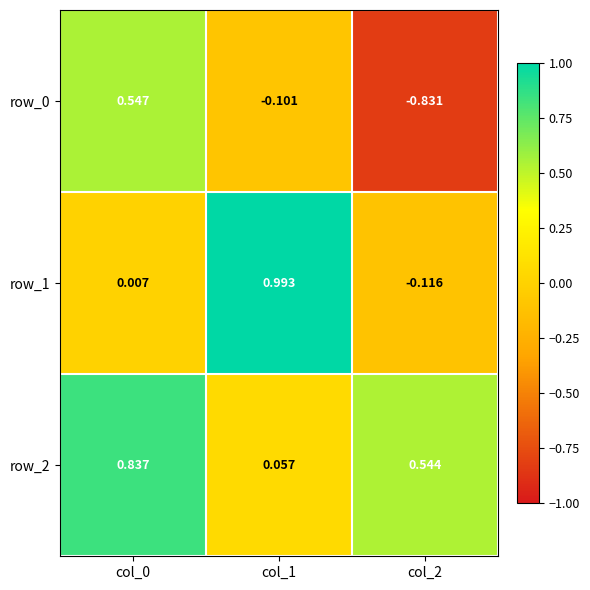

What is the sum of all row_1 values?

0.9